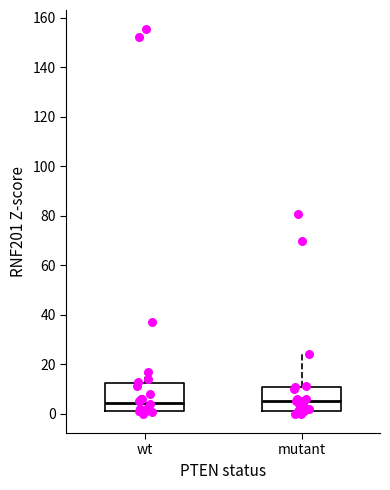

Which box is the tallest, from its lower edge to its upper edge?

wt